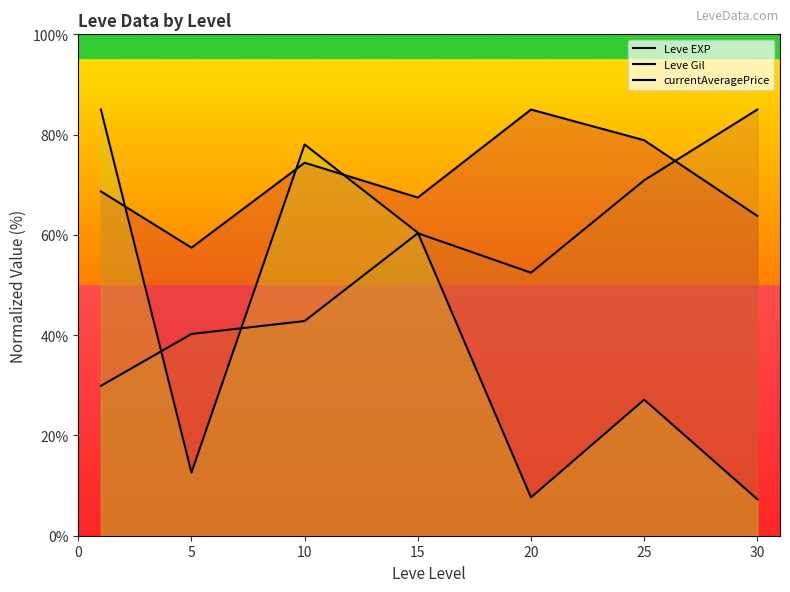

How many lines are shown in the chart?

3